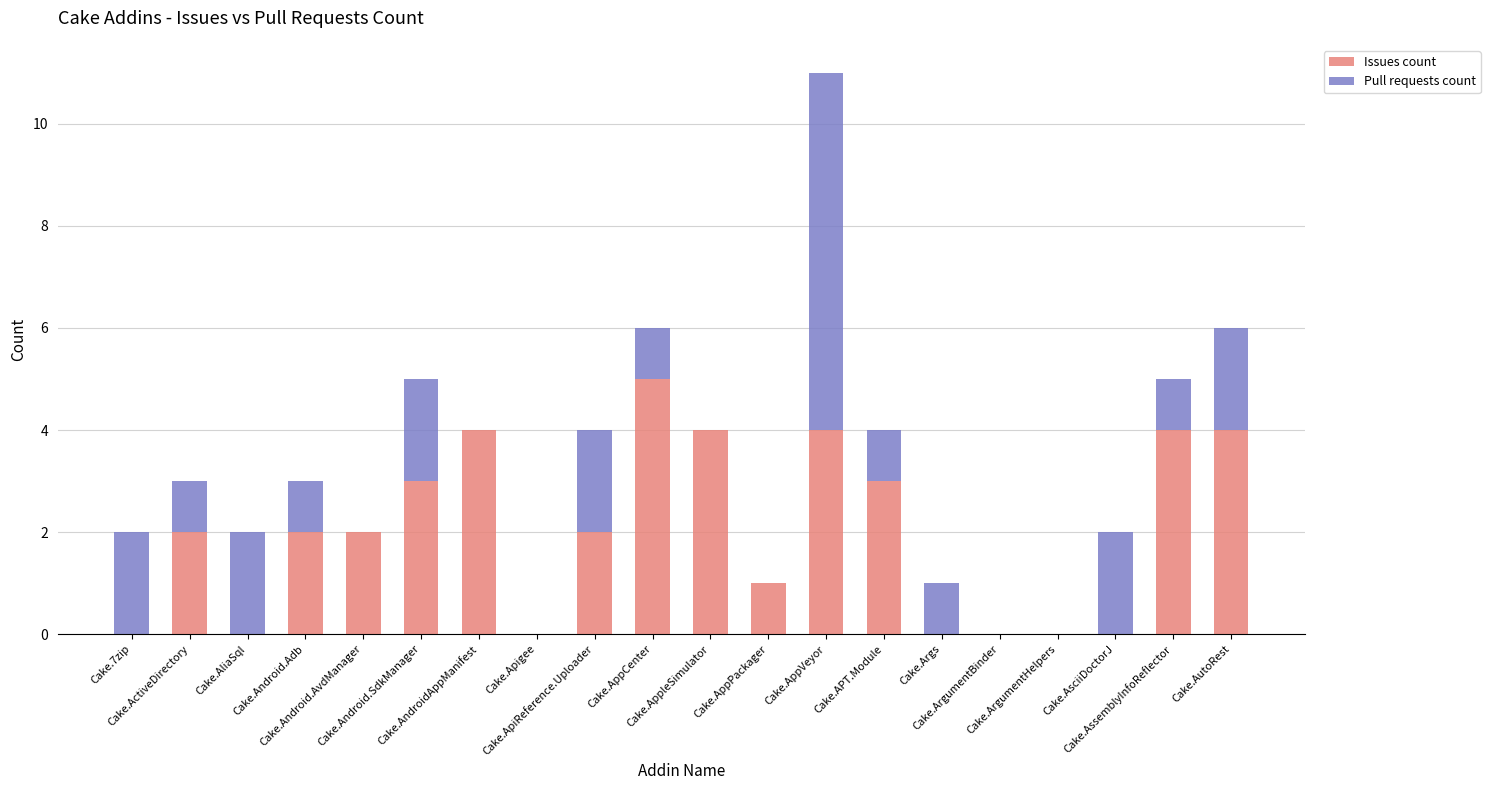

How many categories are shown in the chart?

20